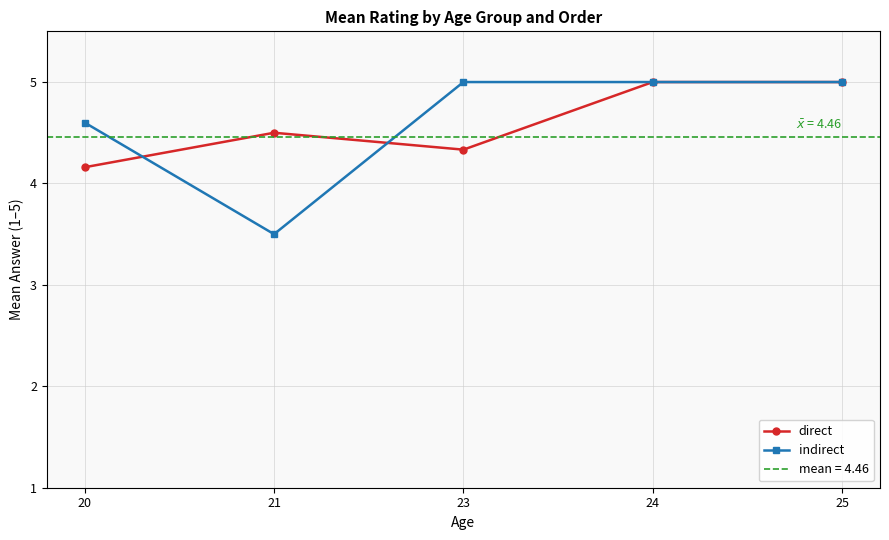

At which category does indirect reach its first local valley?

21